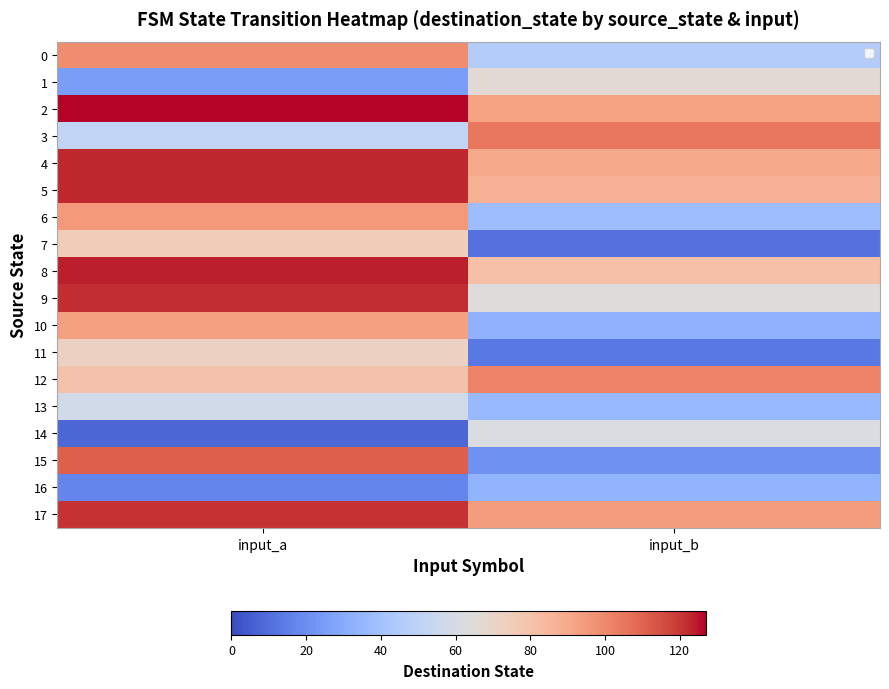

At how many categories does at least one series exceed 94?

2